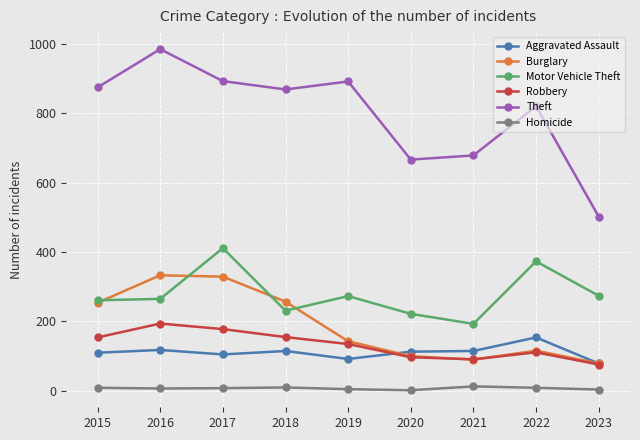

Is the value of Motor Vehicle Theft at 2017 greater than the value of Homicide at 2017?

Yes